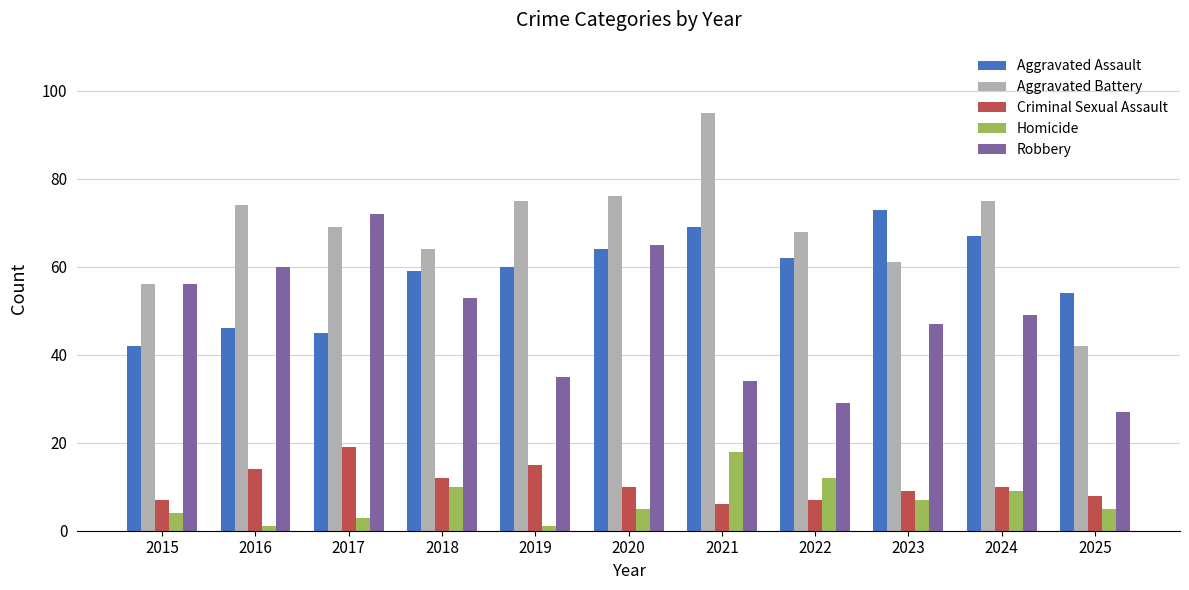

What are all the series names shown in the legend?

Aggravated Assault, Aggravated Battery, Criminal Sexual Assault, Homicide, Robbery